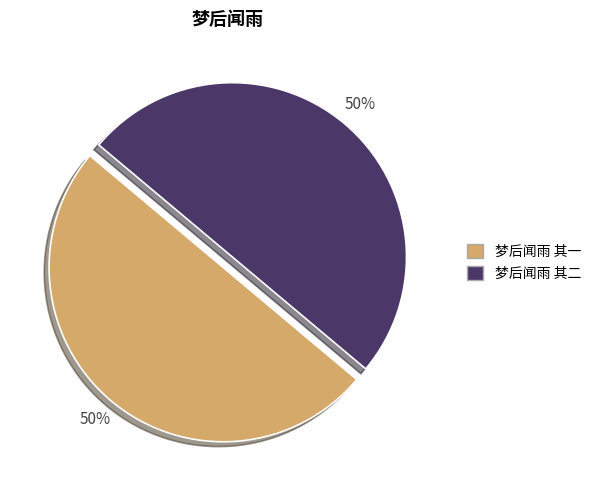

To the nearest percent, what portion does 梦后闻雨 其一 represent?

50%